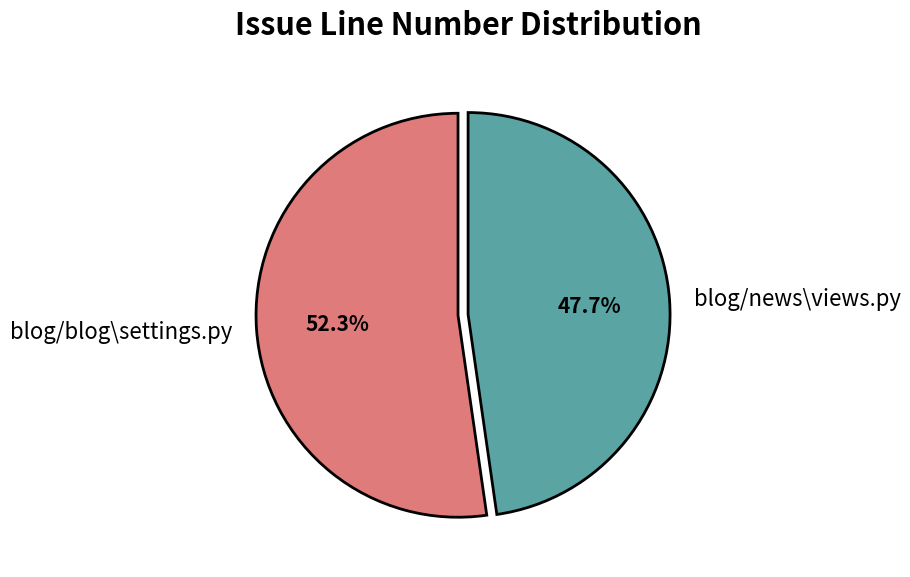

To the nearest percent, what percentage of the pie is blog/blog\settings.py?

52%